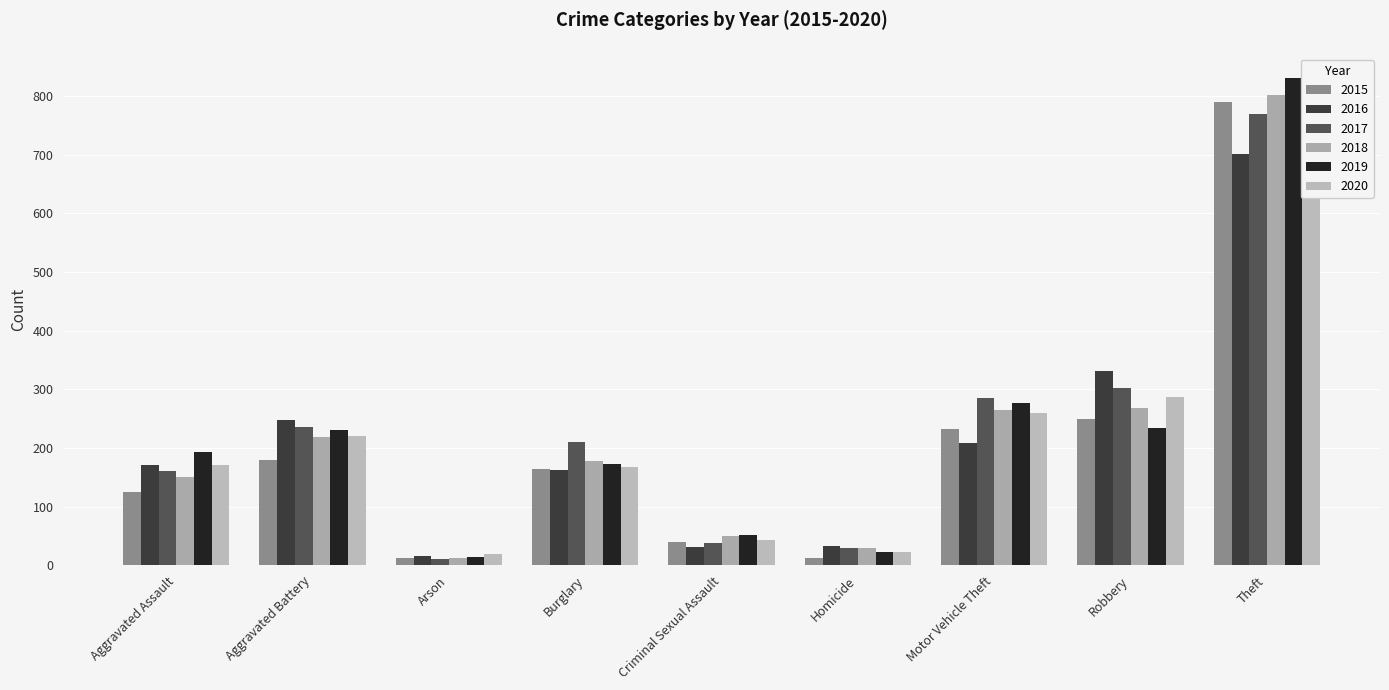

What is the difference between the maximum and minimum values in the 2016 series?

687